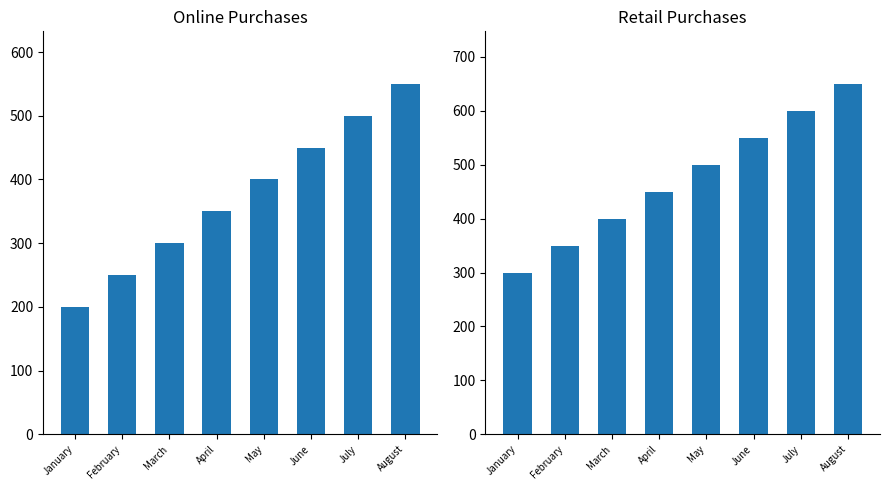

What is the lowest value of the Online Purchases(million dollars) series?

200